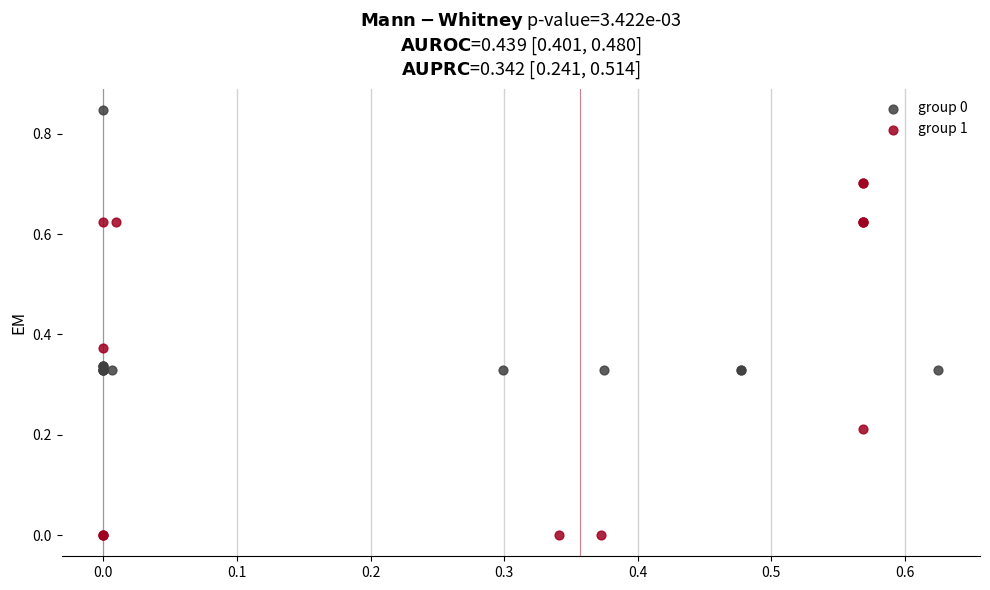

Which series reaches the maximum Y coordinate?

group 0